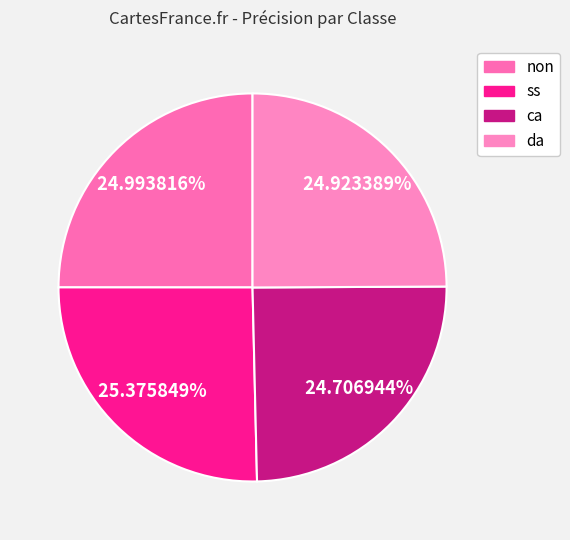

Is da the majority of the pie?

No